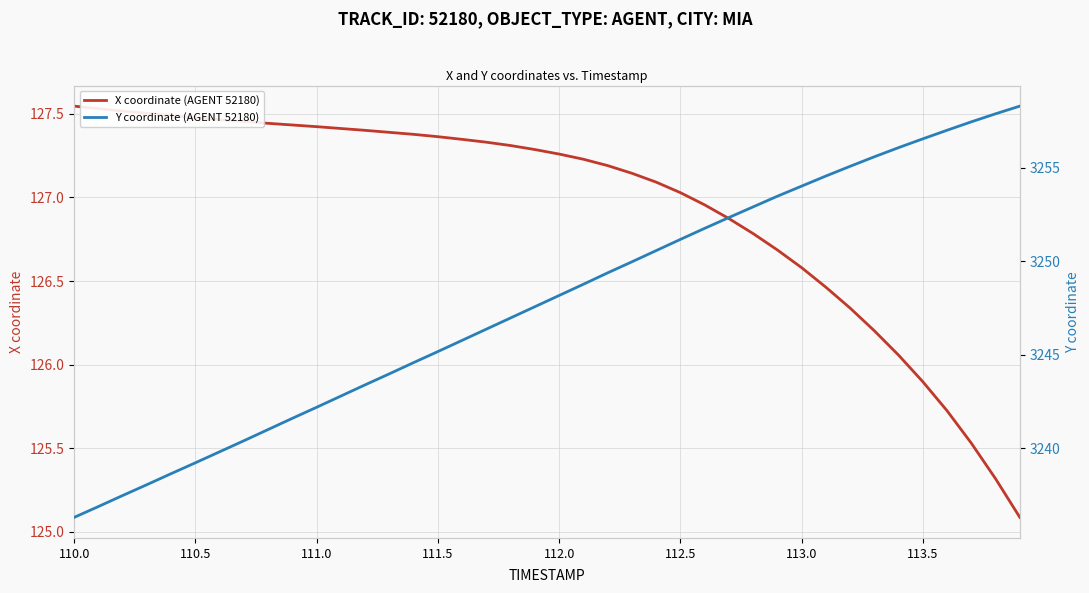

How many lines are shown in the chart?

2